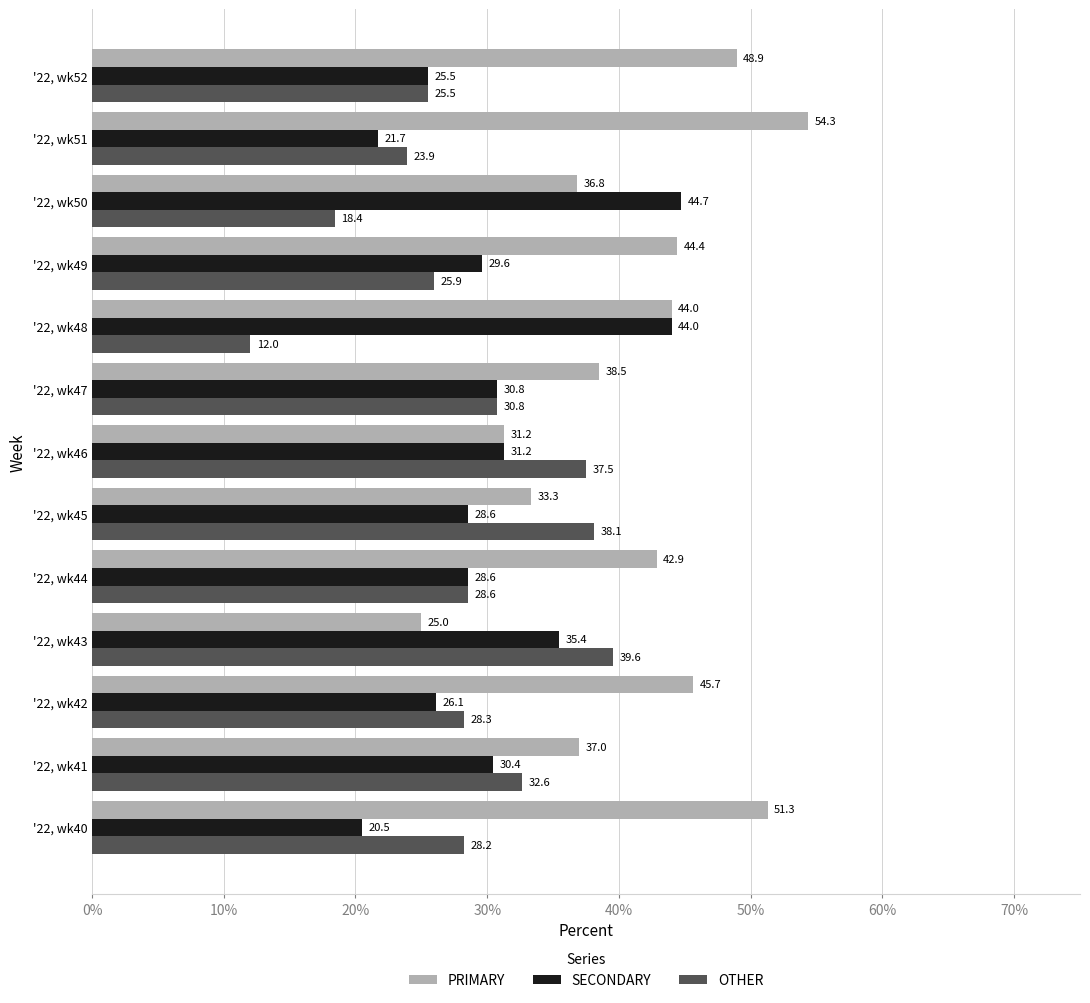

Is it true that SECONDARY equals 31.2 at '22, wk46?

True